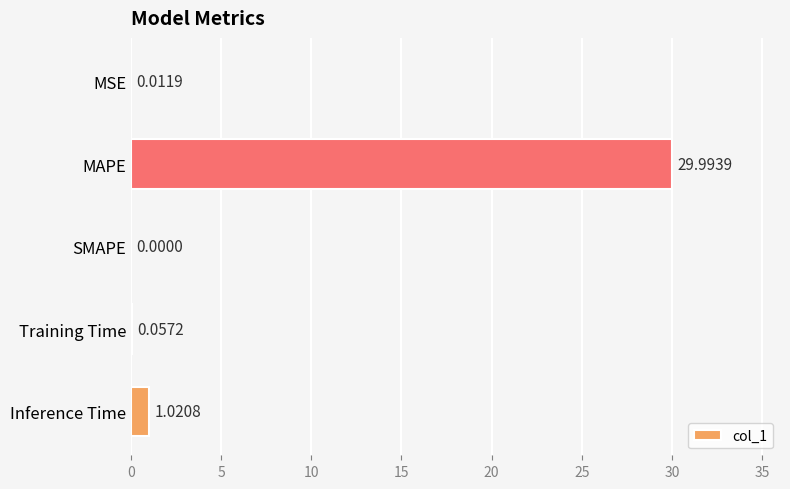

At which category does the chart reach its peak across all series?

MAPE